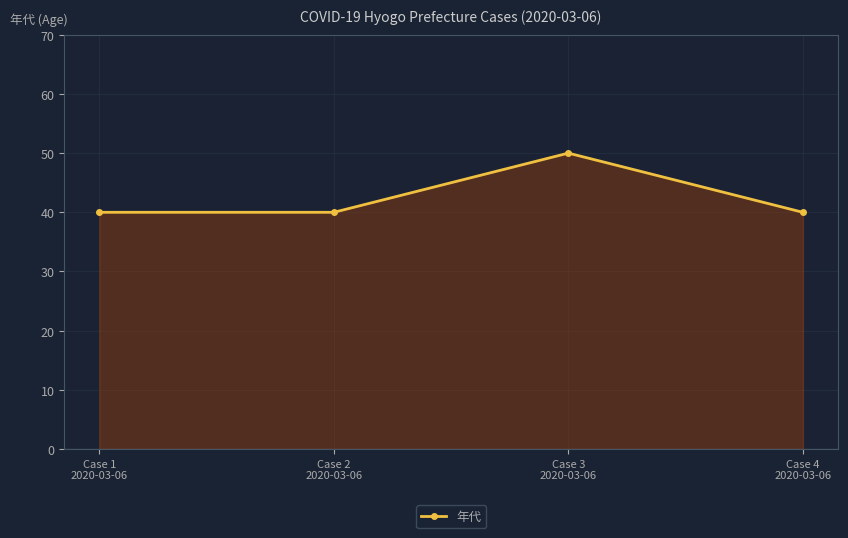

How many interior local peaks (higher than both neighbors) does the data have?

1